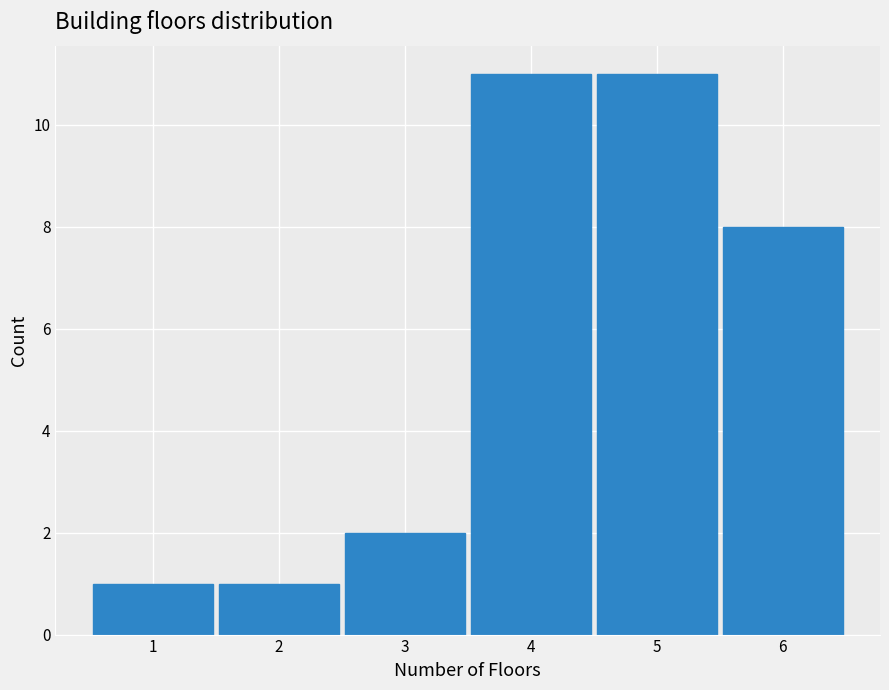

Reading left to right, list every bar in this chart as the range it spans on the x-axis followed by its height. The values are not printed on the chart, so give them approximately, as read against the axis.

0.5 to 1.5: 1
1.5 to 2.5: 1
2.5 to 3.5: 2
3.5 to 4.5: 11
4.5 to 5.5: 11
5.5 to 6.5: 8